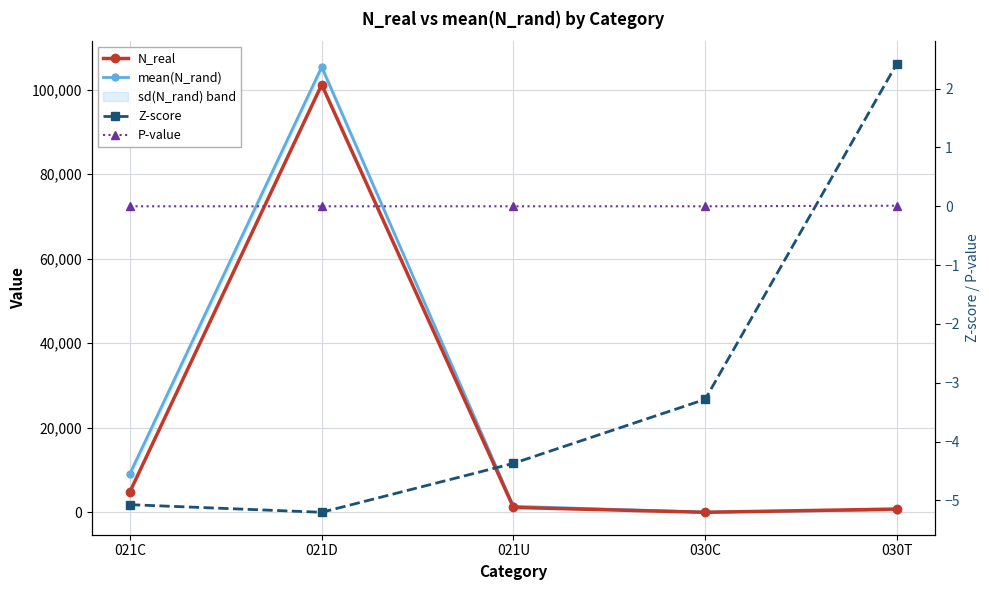

What is the value of the mean(N_rand) point at the 1st from the left?

9160.1